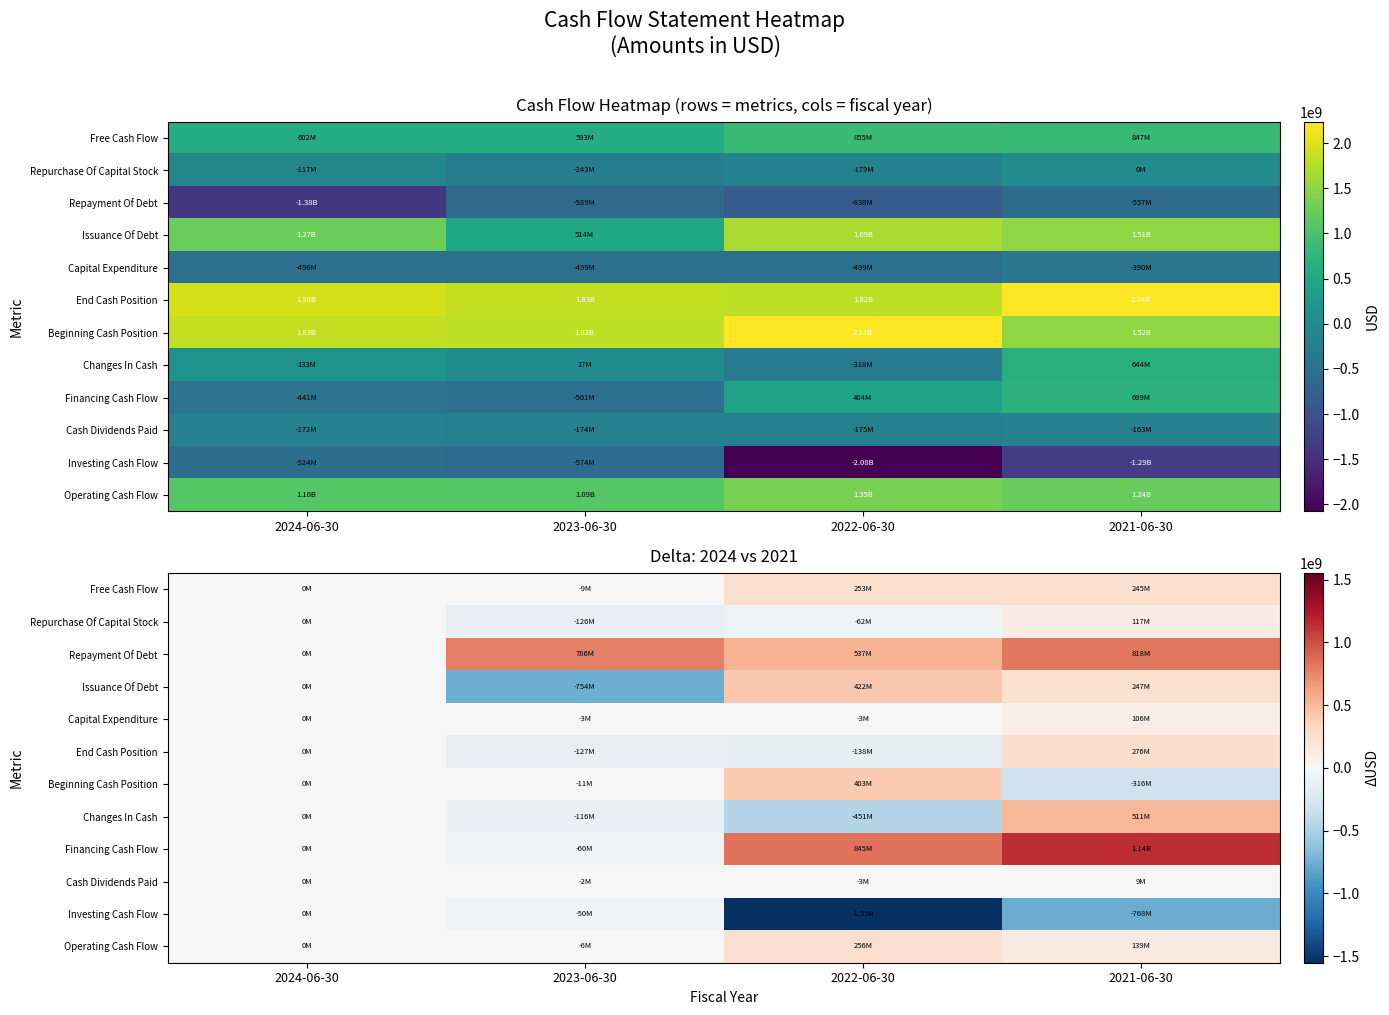

What is the sum of the Capital Expenditure values at 2021-06-30 and 2024-06-30?

106000000